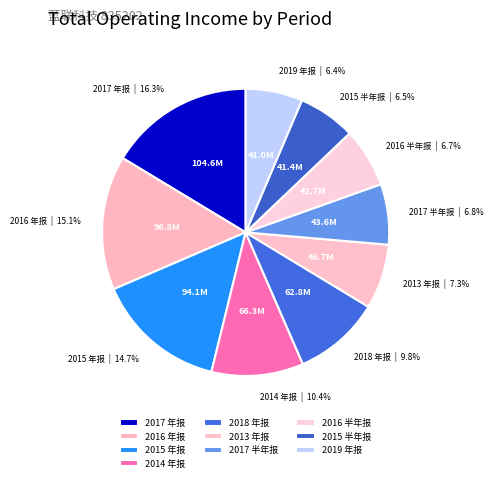

Combined, what portion of the pie is 2013 年报 and 2017 半年报?

14.1%